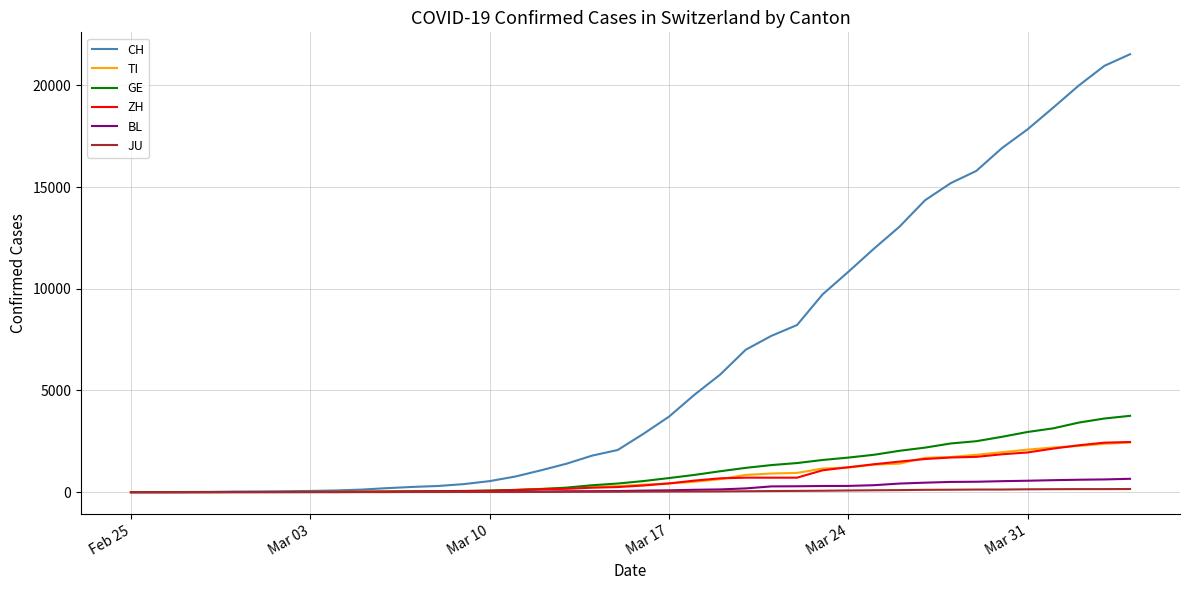

Does the chart display data point markers on the line(s)?

No